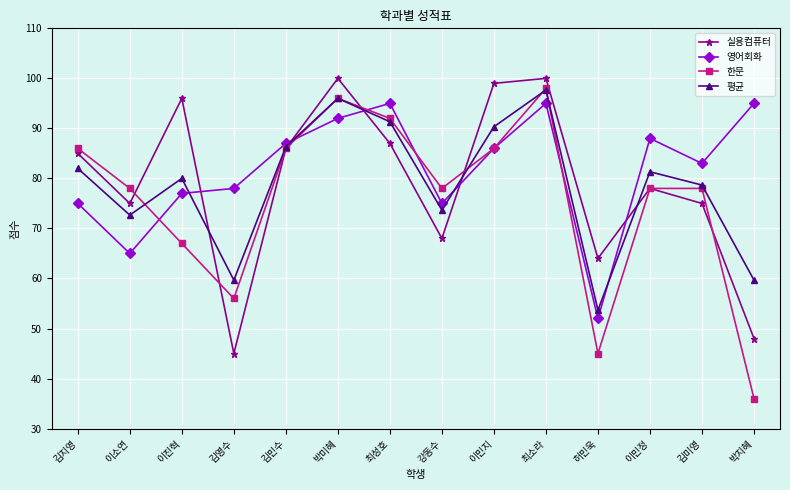

Where is 평균 nearest to the value 75?

강동수